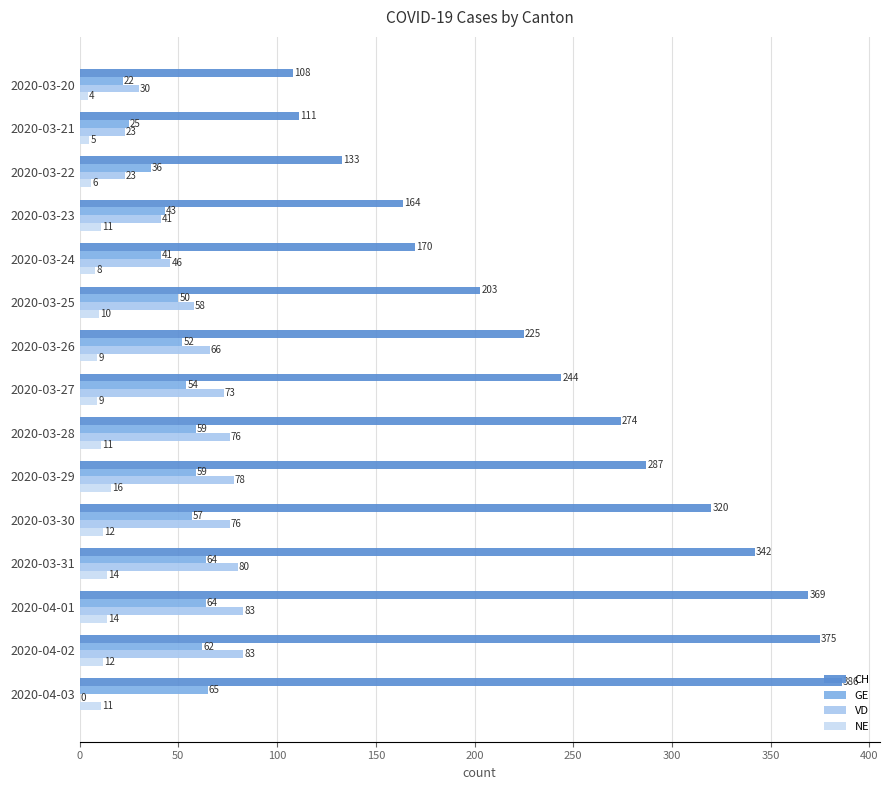

How many values in VD are above zero?

14